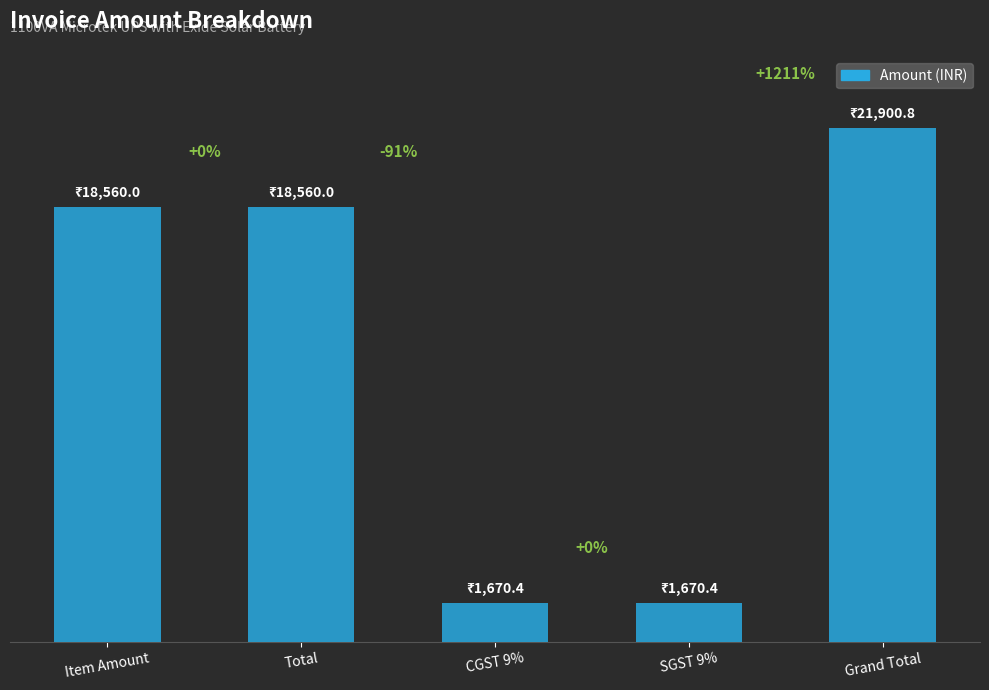

What is the approximate value at Total?

18560.0